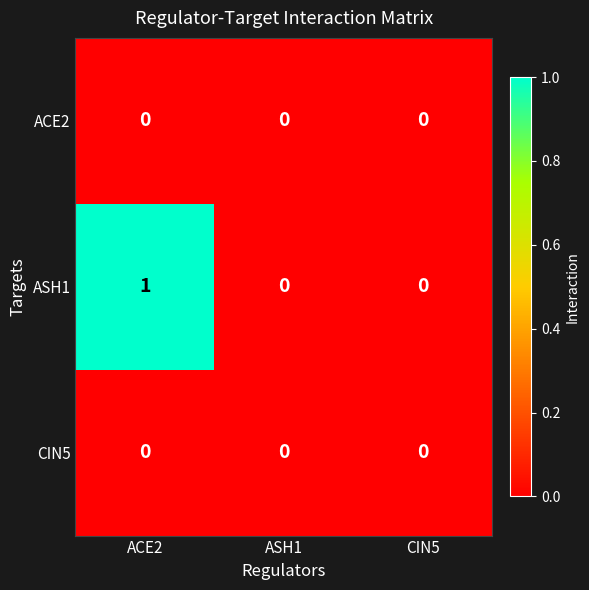

At which category is the sum across all series the highest?

ACE2